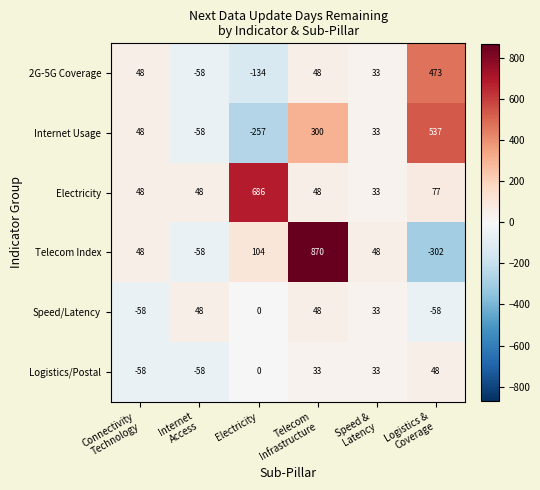

What is the difference between the second highest and minimum values in the Internet Usage series?

557